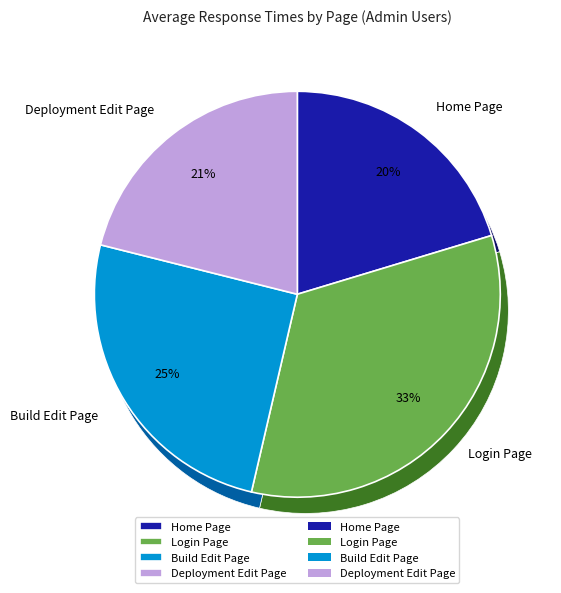

Rank the series at 6 from lowest to highest value.

Home Page, Deployment Edit Page, Build Edit Page, Login Page